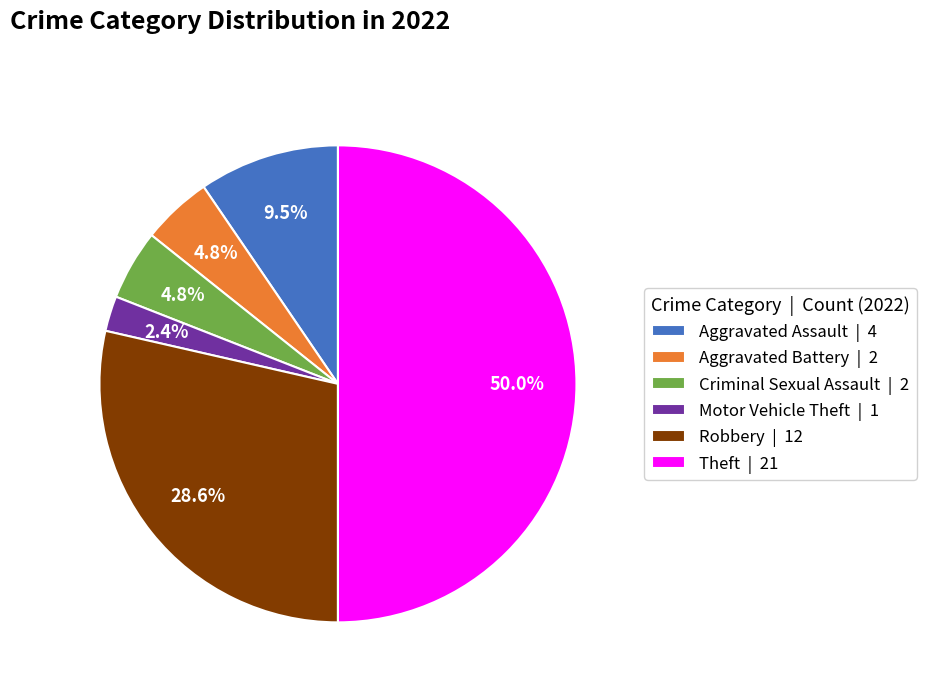

Do Aggravated Battery | 2 and Aggravated Assault | 4 together represent more than half of the pie?

No